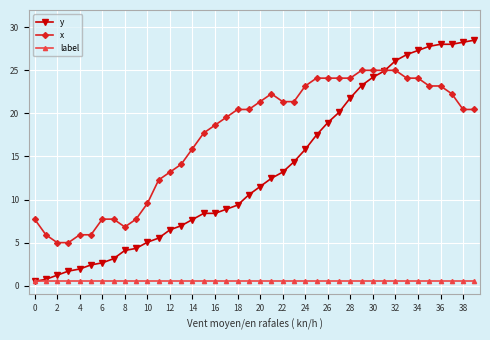

What is the smallest value displayed?

0.5